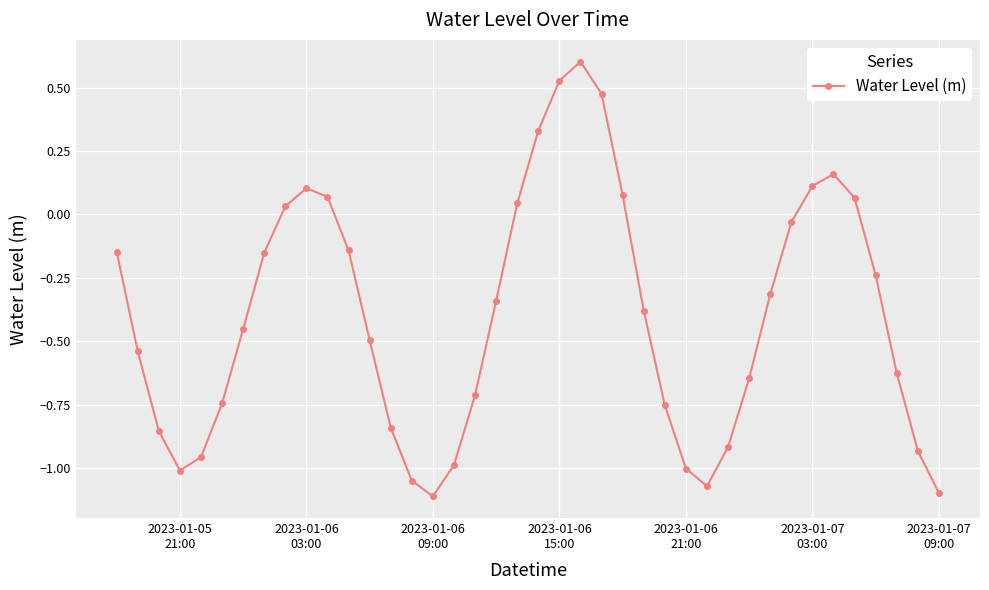

What is the greatest value displayed?

0.6